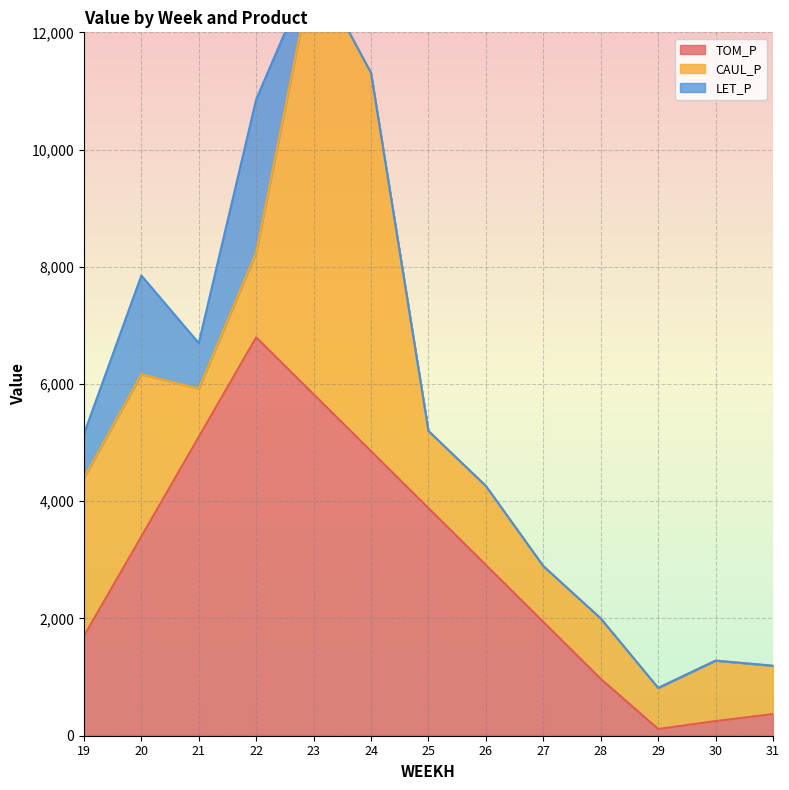

At which label is CAUL_P closest to 4005?

20